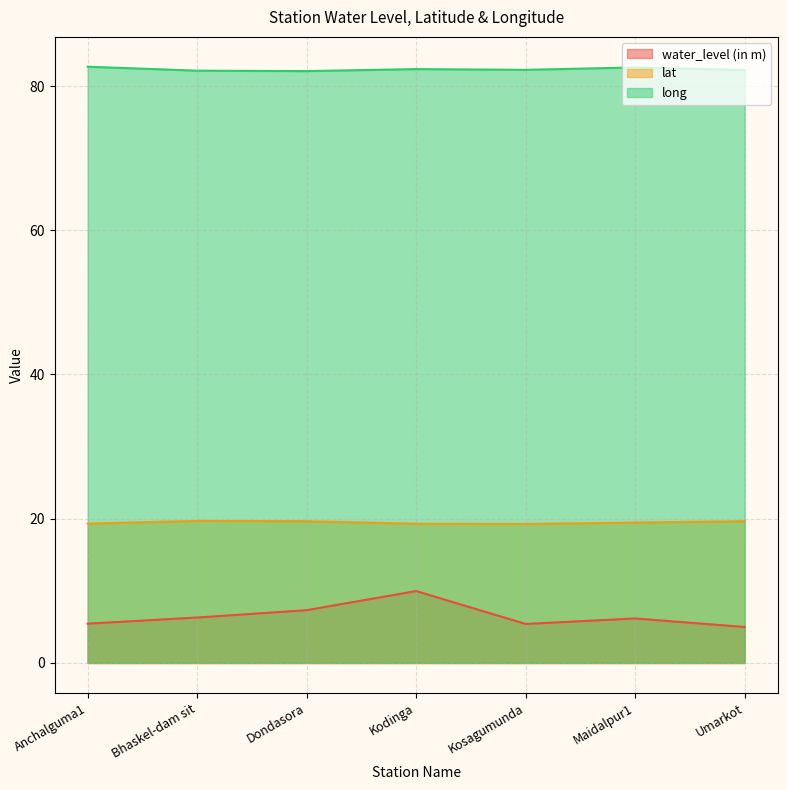

What is the average value of the long series?

82.3